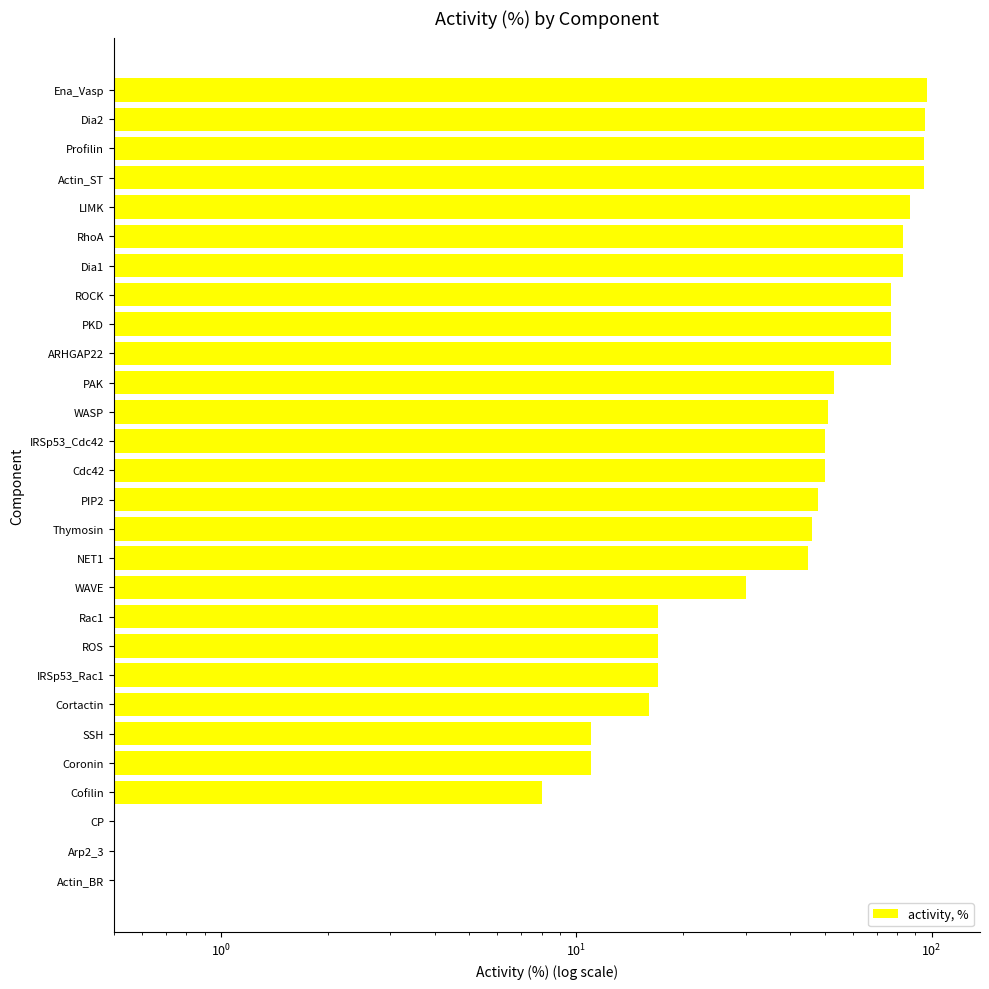

Read the value at PAK.

53.0